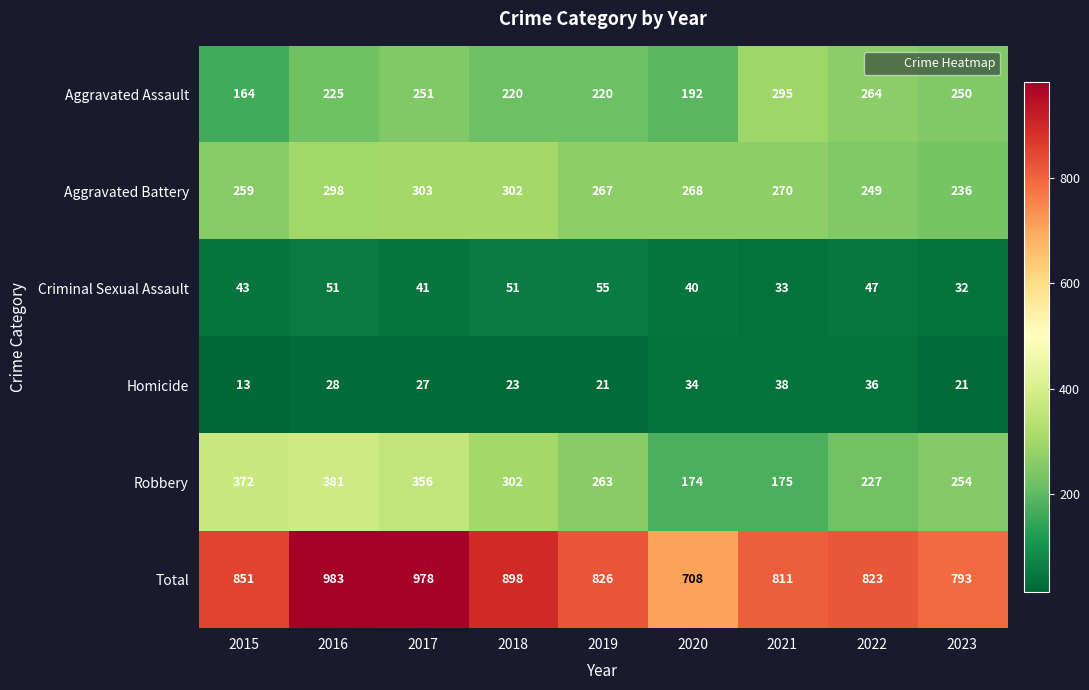

What is the average value of the Aggravated Battery series?

272